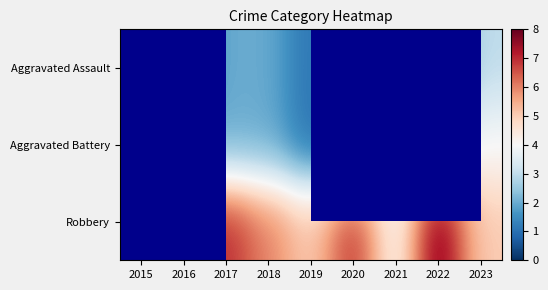

How many categories are shown in the chart?

9